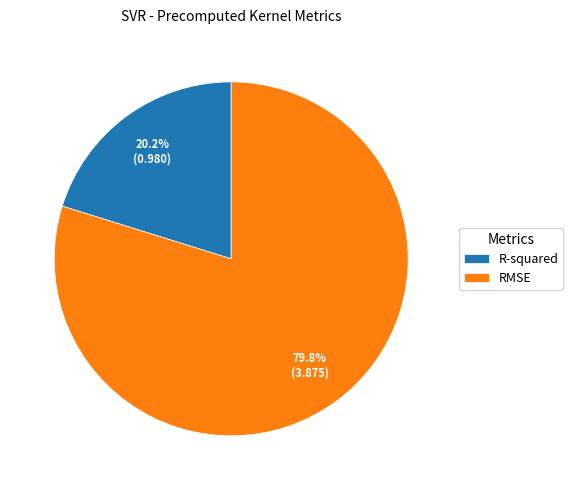

Which category has the biggest portion of the pie?

RMSE